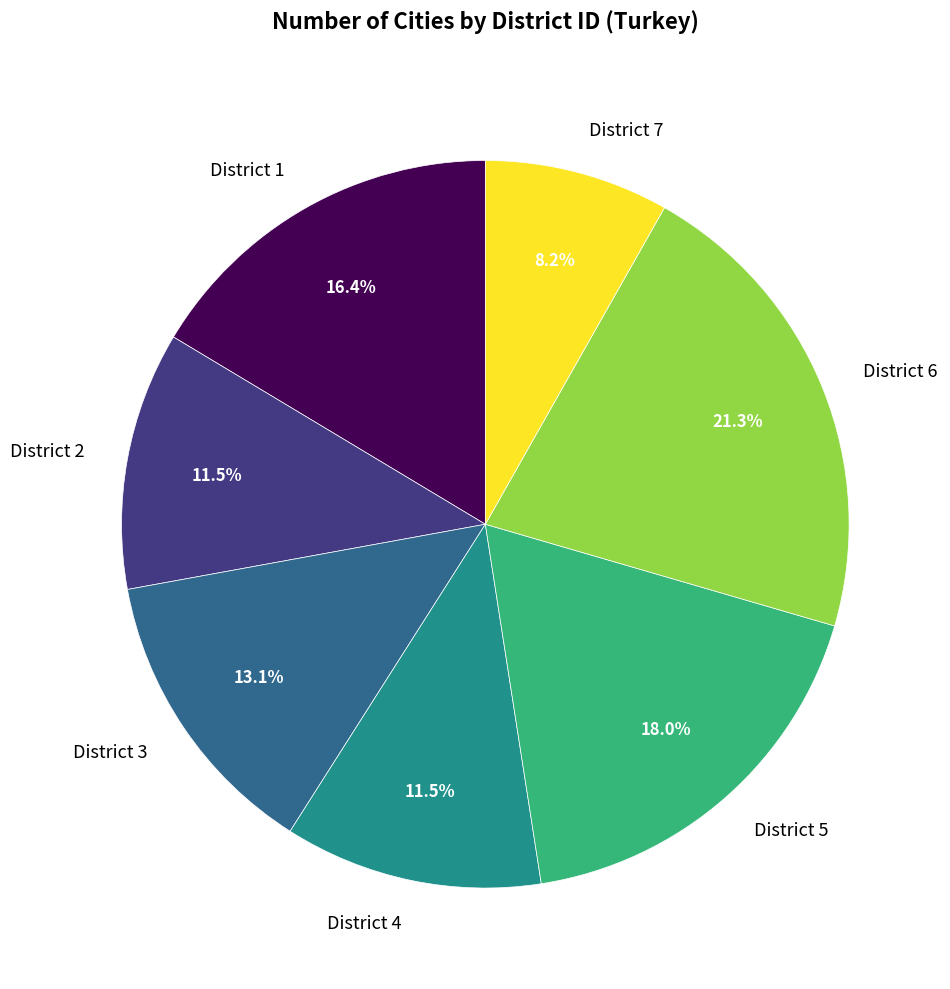

Between District 3 and District 6, which is larger?

District 6